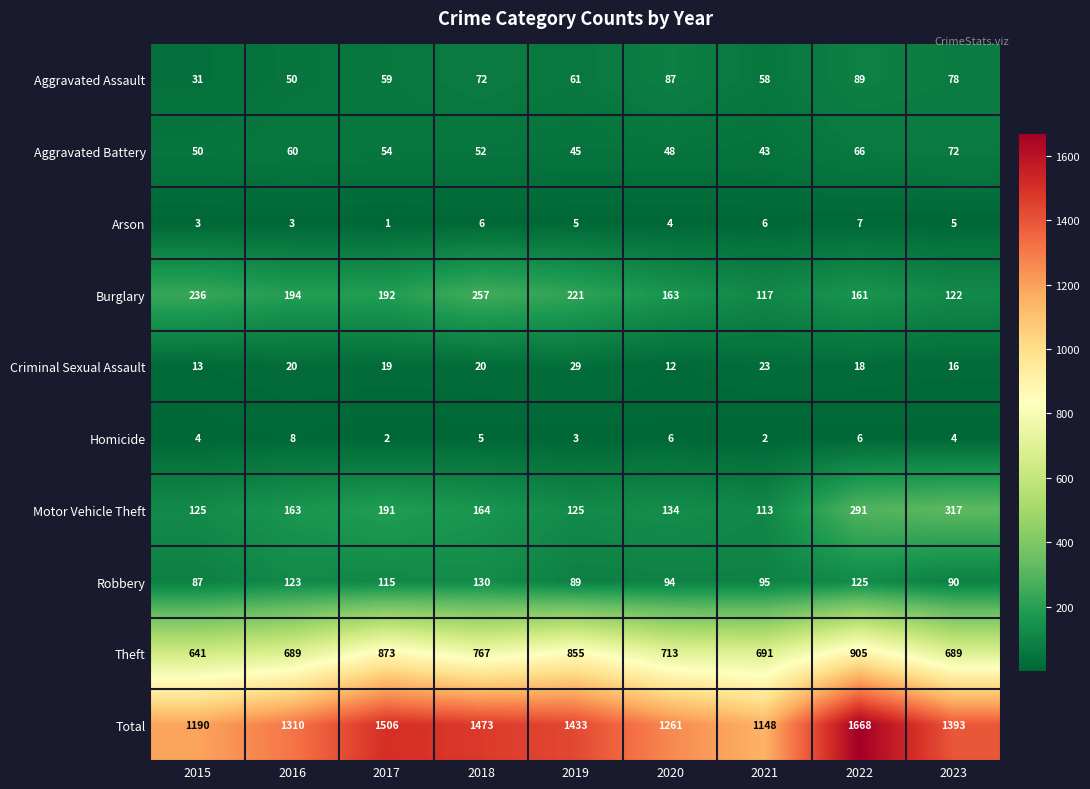

Which series has the widest spread of values?

Total